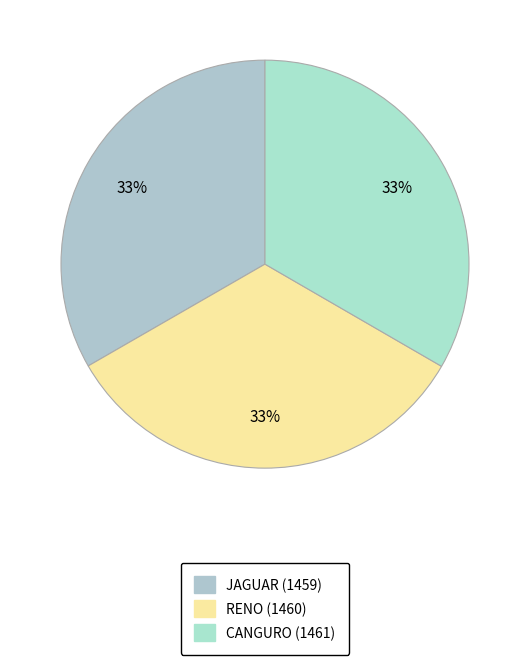

How many slices are in this pie chart?

3